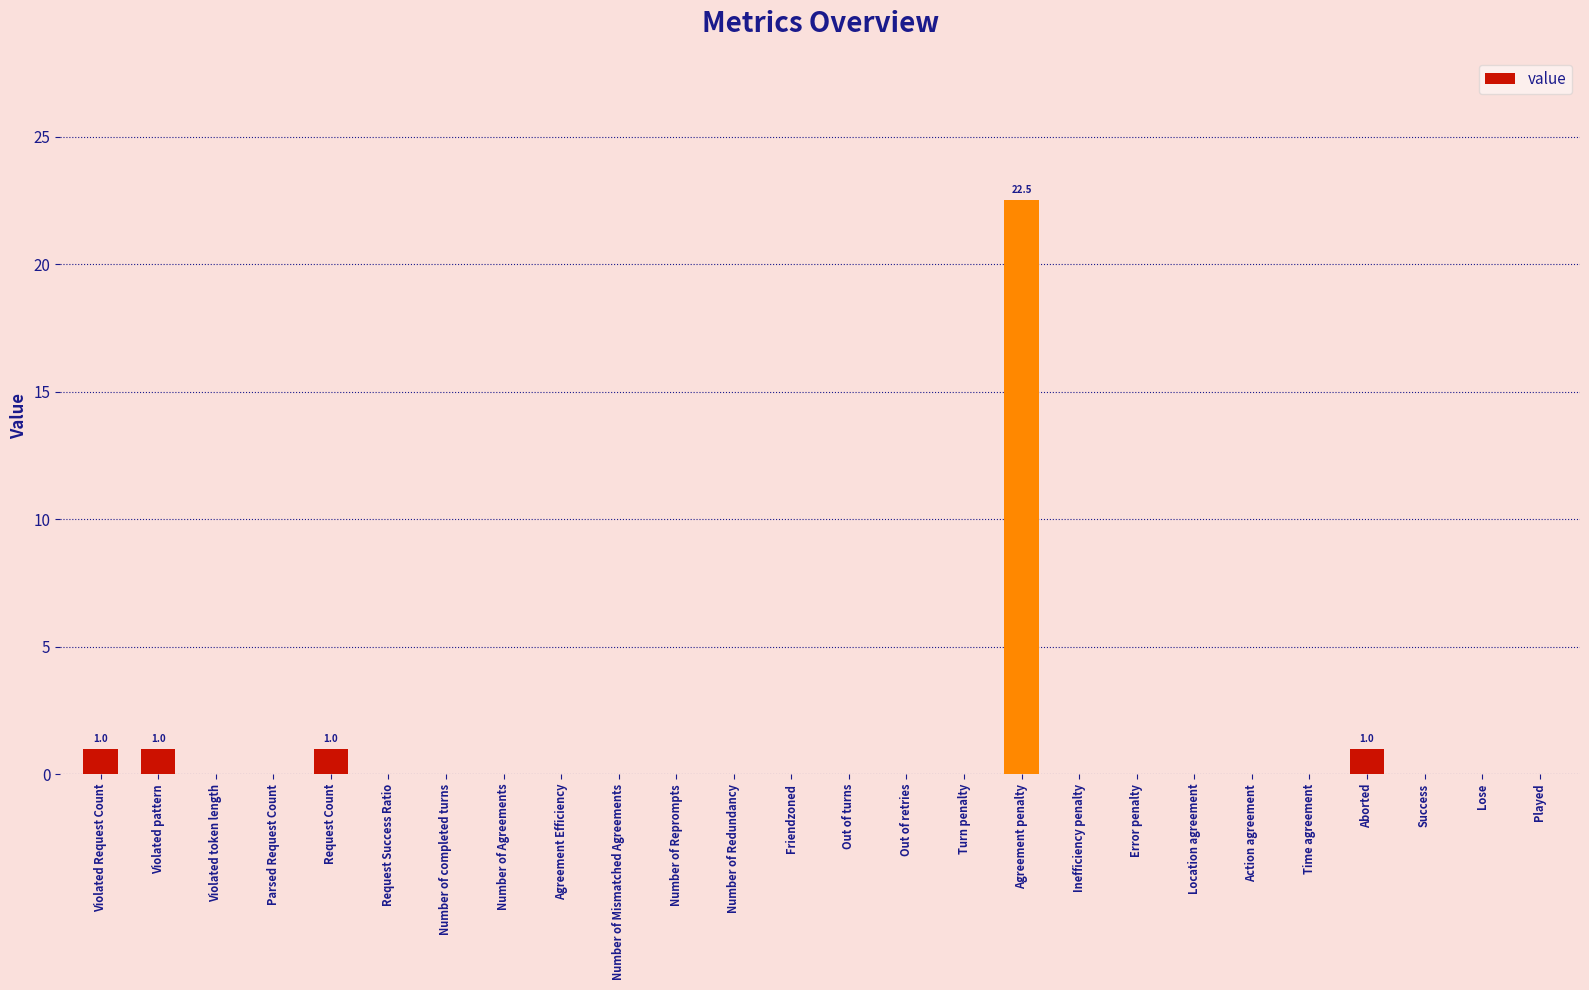

True or false: the data shows 0.0 at Inefficiency penalty.

True